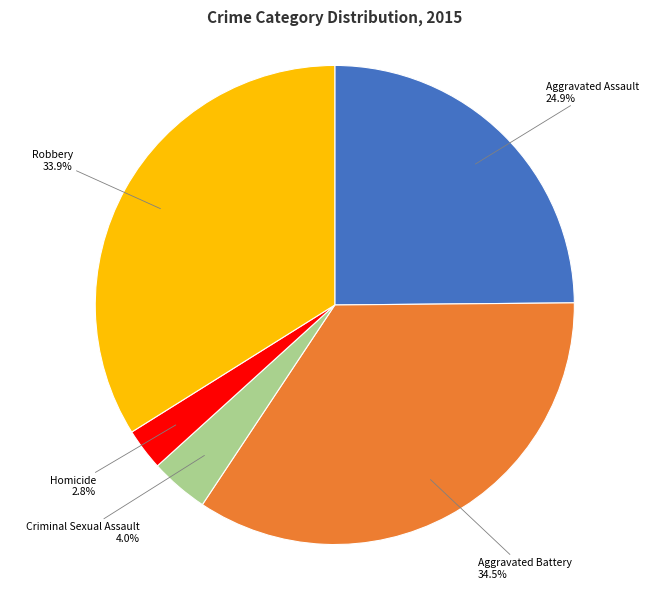

Which has a higher value, Criminal Sexual Assault or Homicide?

Criminal Sexual Assault